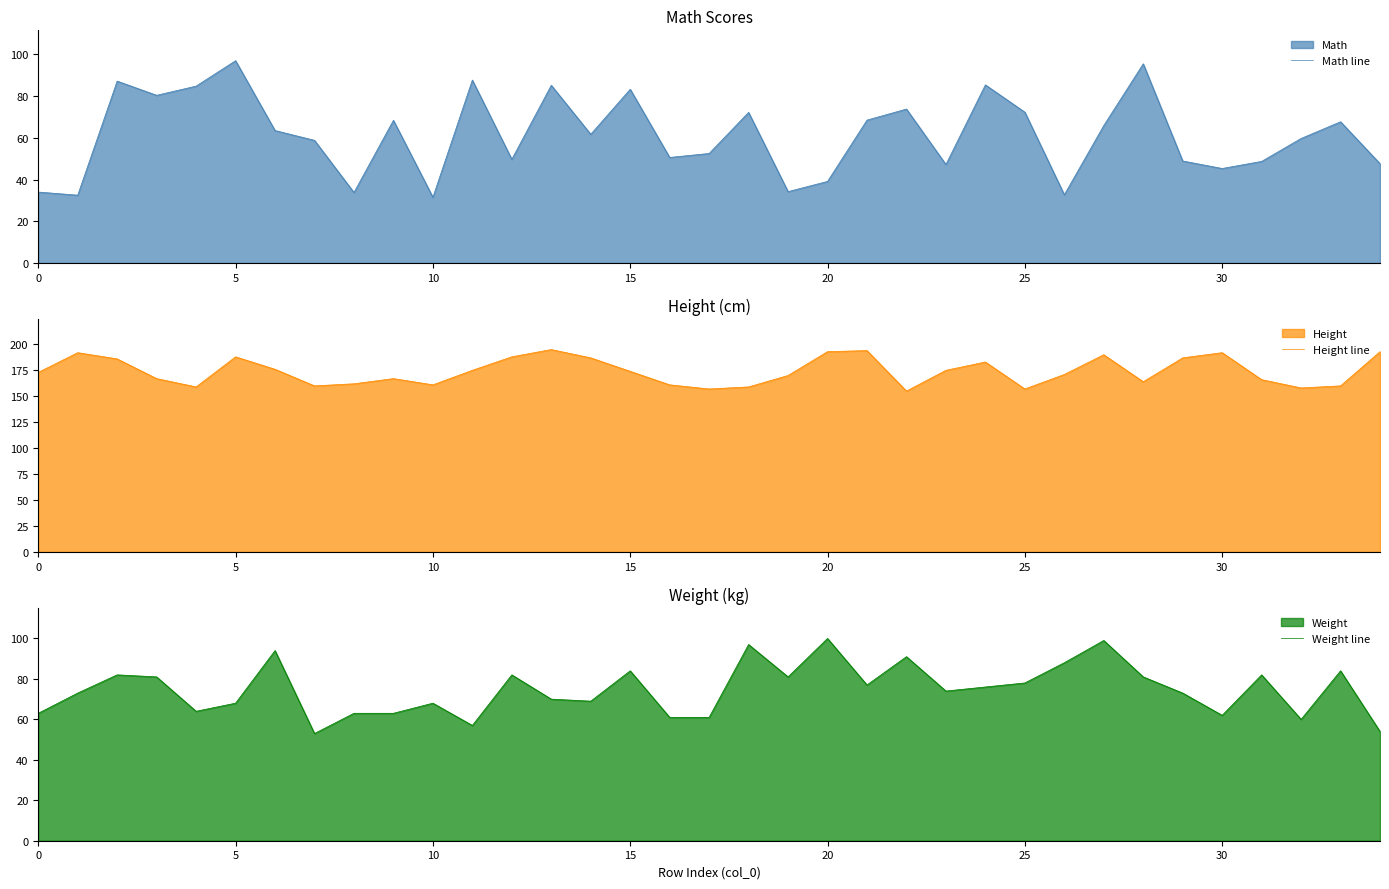

How many data points in Height line are above 173?

17